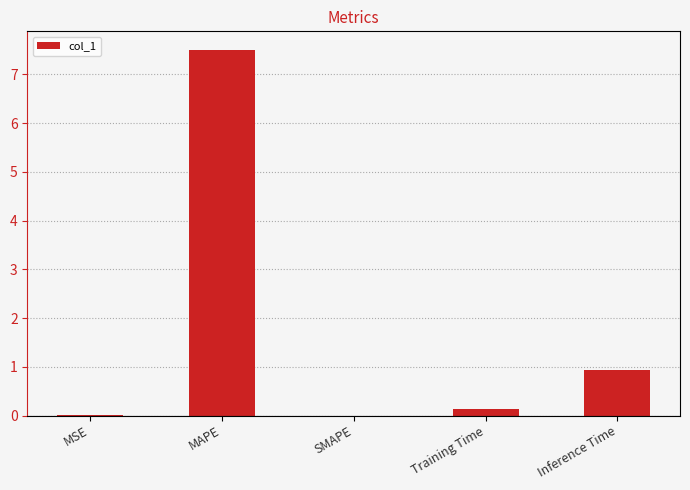

What is the sum of all values?

8.6